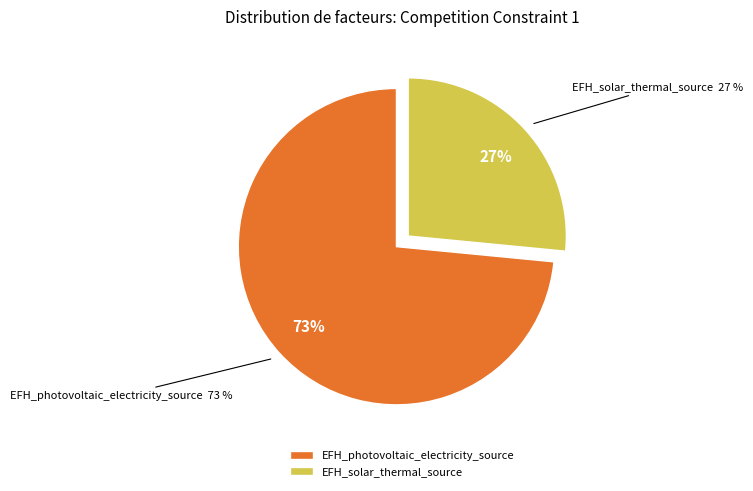

What percentage is NOT represented by EFH_photovoltaic_electricity_source?

26.5%